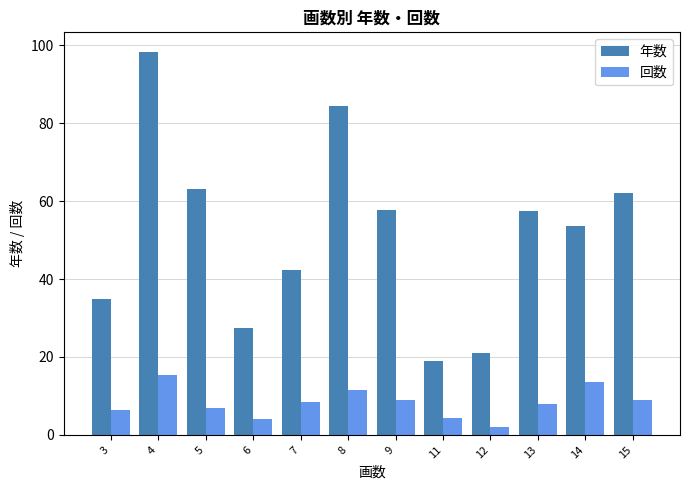

What is the difference between the second highest and minimum values in the 回数 series?

11.5